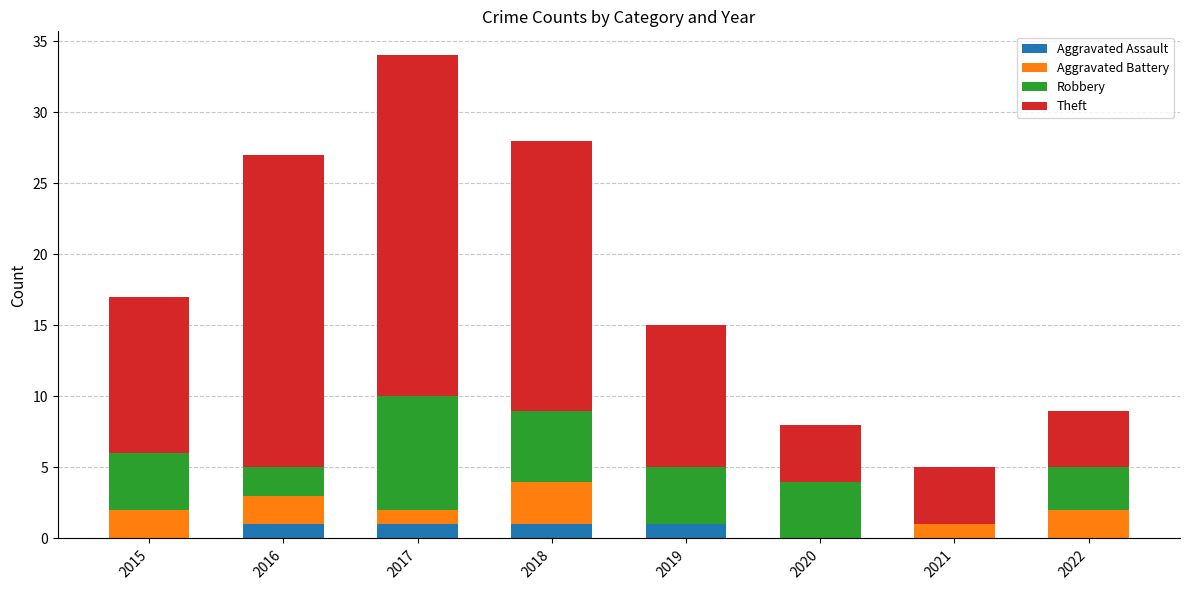

How many series are shown in this chart?

4